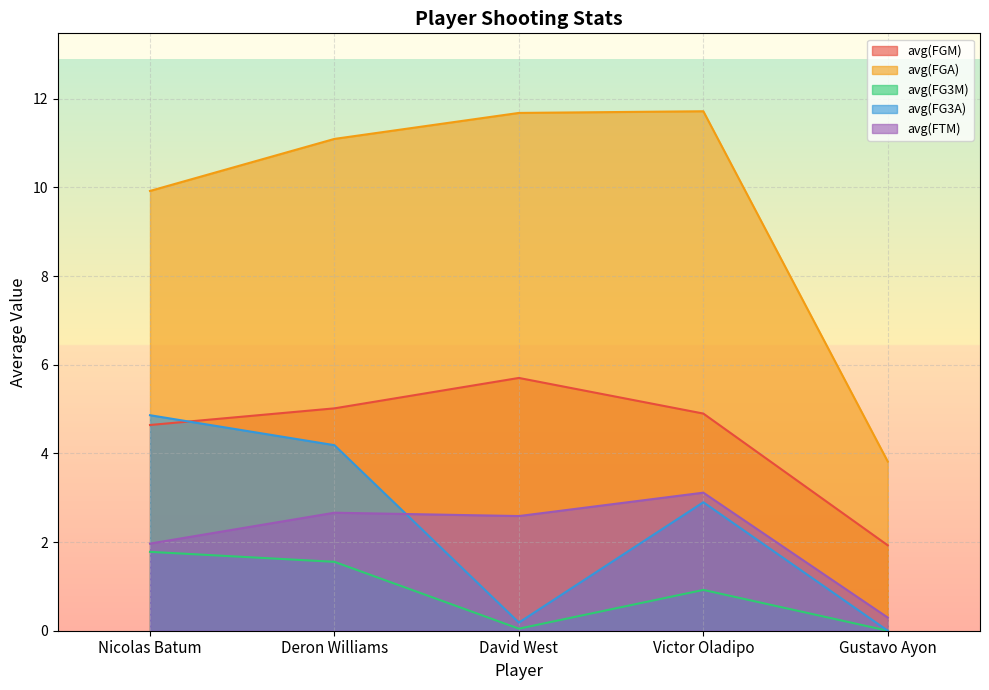

Does the chart display data point markers on the line(s)?

No